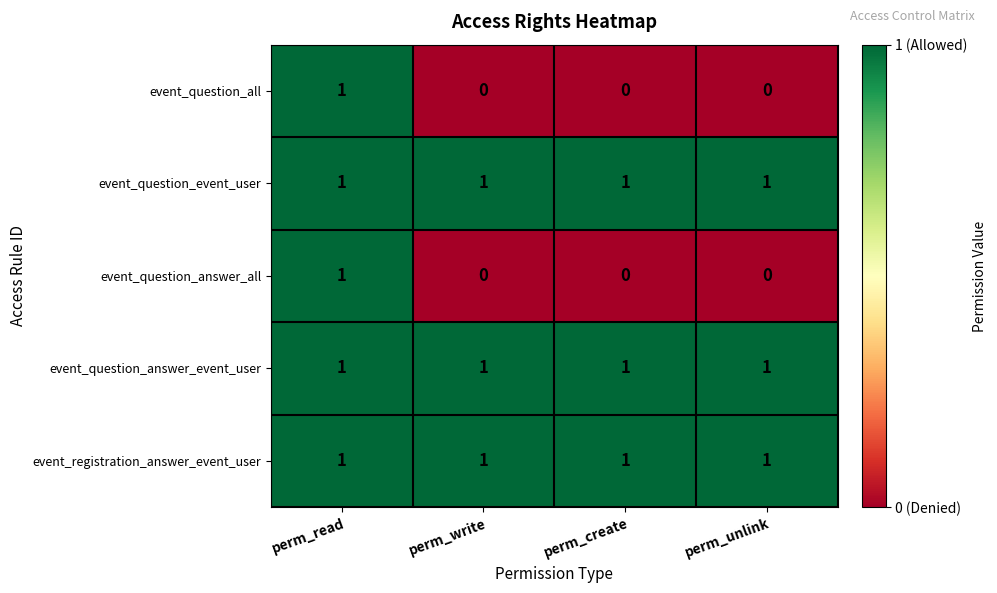

The event_question_all series shows 0 at perm_unlink. True or false?

True